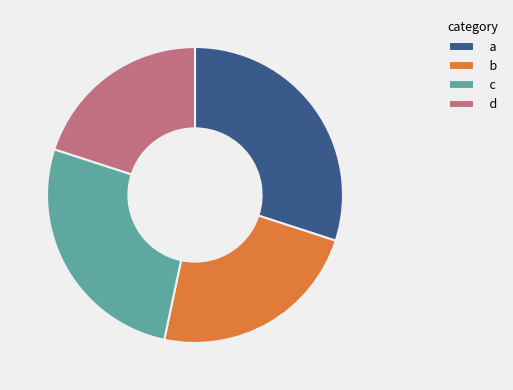

Is the sum of d and b greater than half?

No